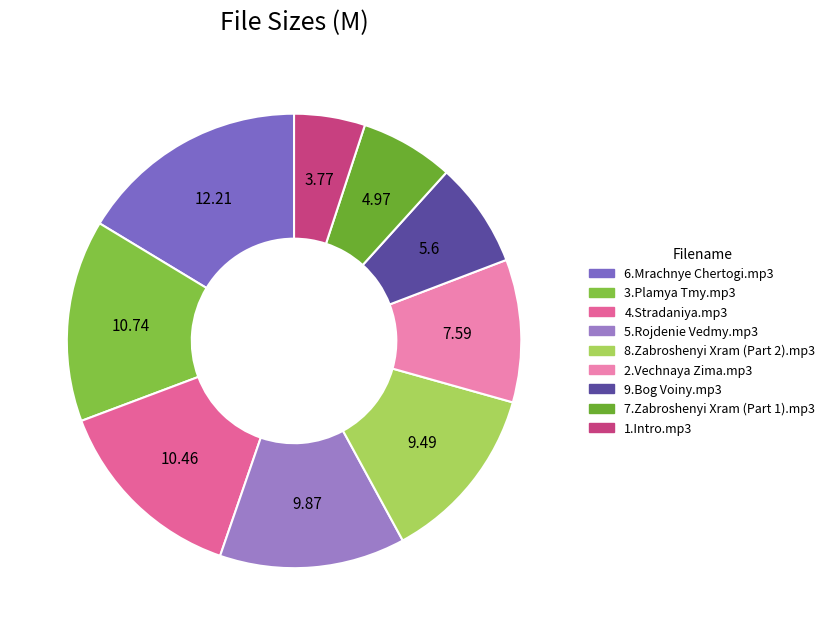

Which category has the biggest portion of the pie?

6.Mrachnye Chertogi.mp3